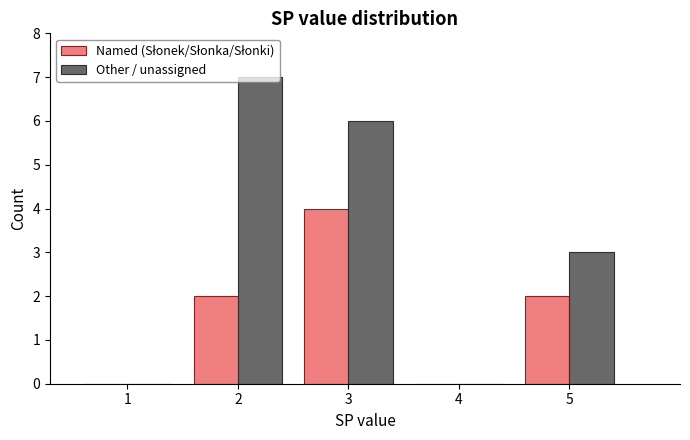

What is the maximum value for Other / unassigned?

7